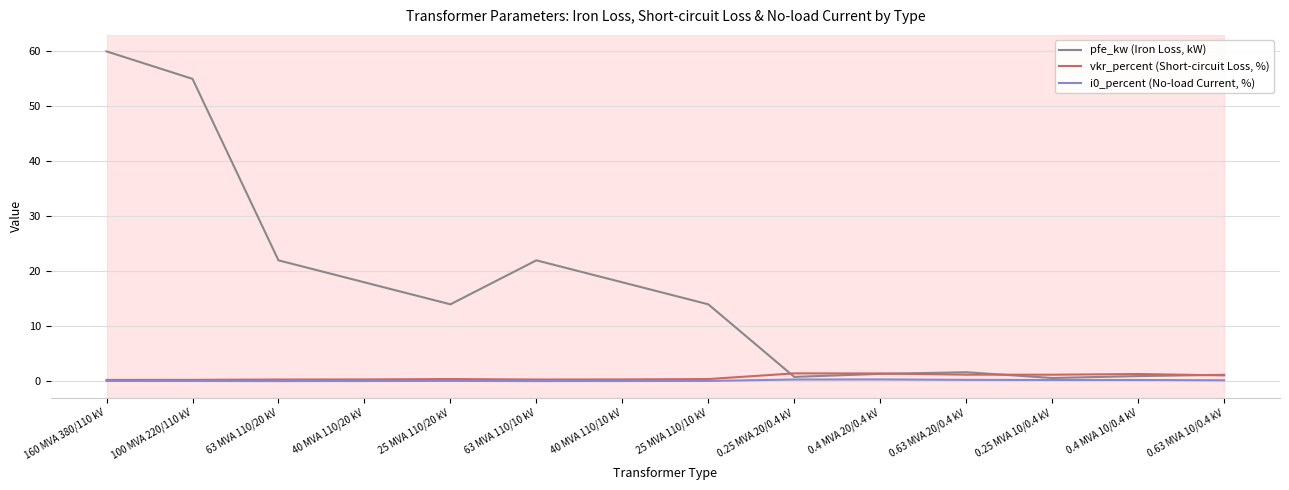

Which series has the widest spread of values?

pfe_kw (Iron Loss, kW)